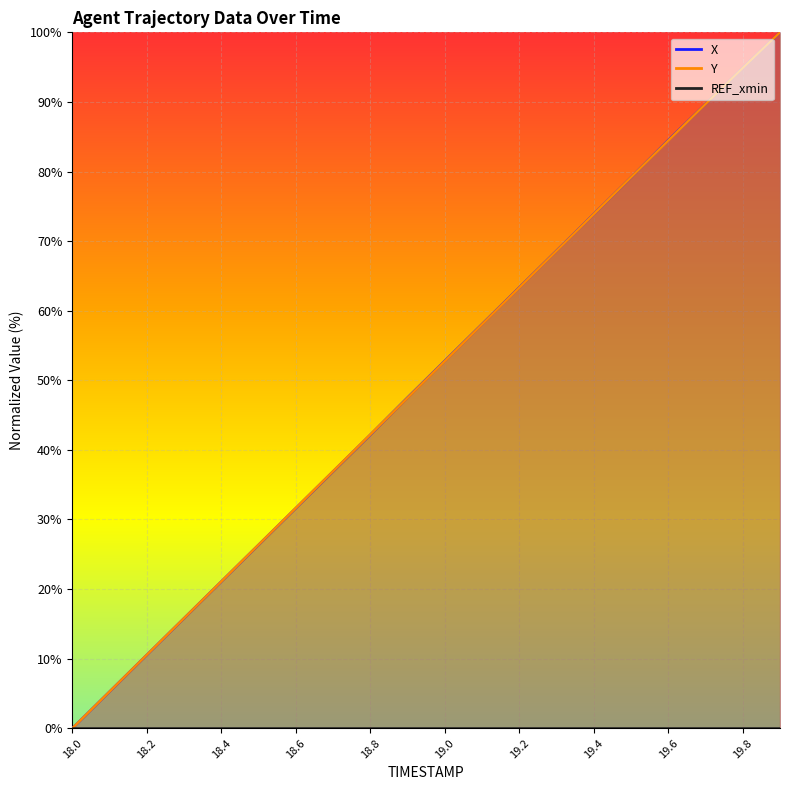

True or false: X has a value of 109.7 at 19.3.

False